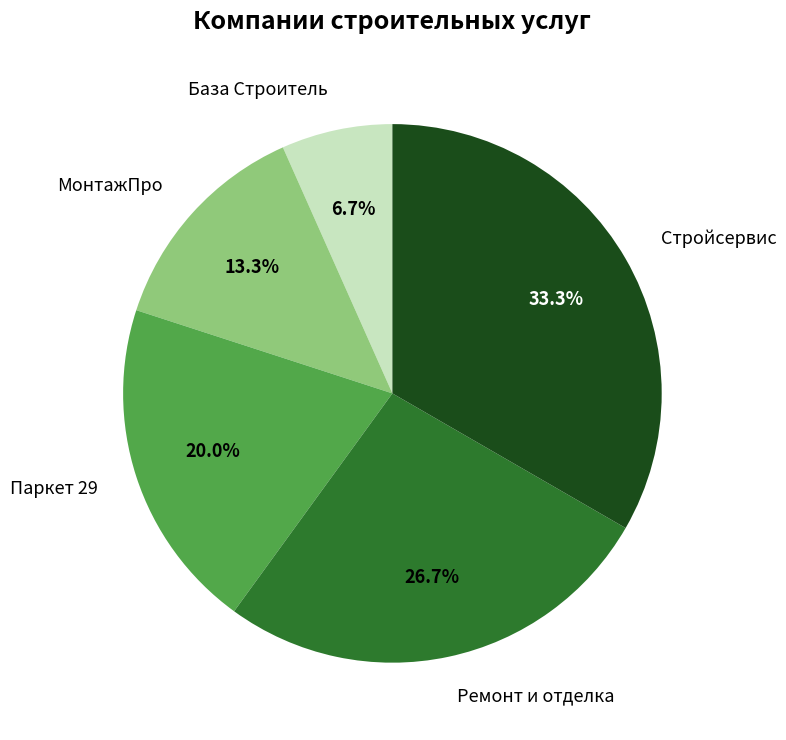

Does База Строитель account for over 50% of the chart?

No